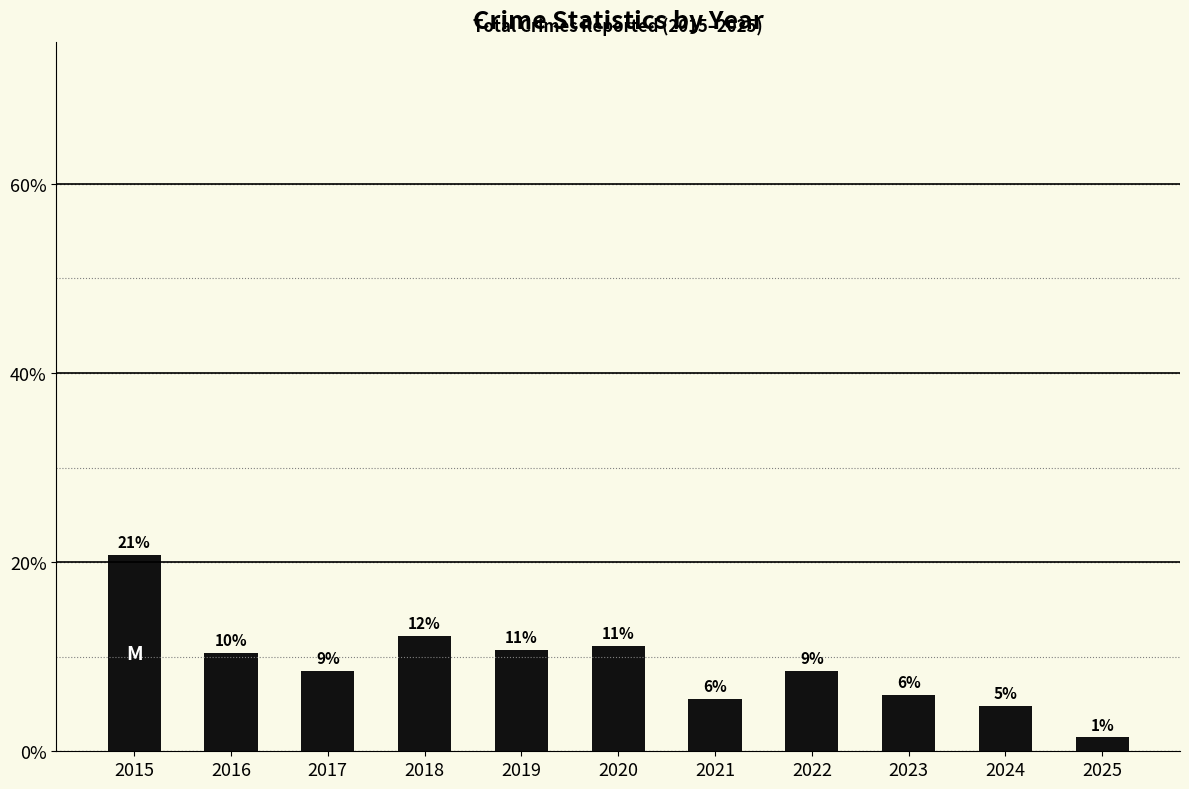

How many bars are there in total?

11